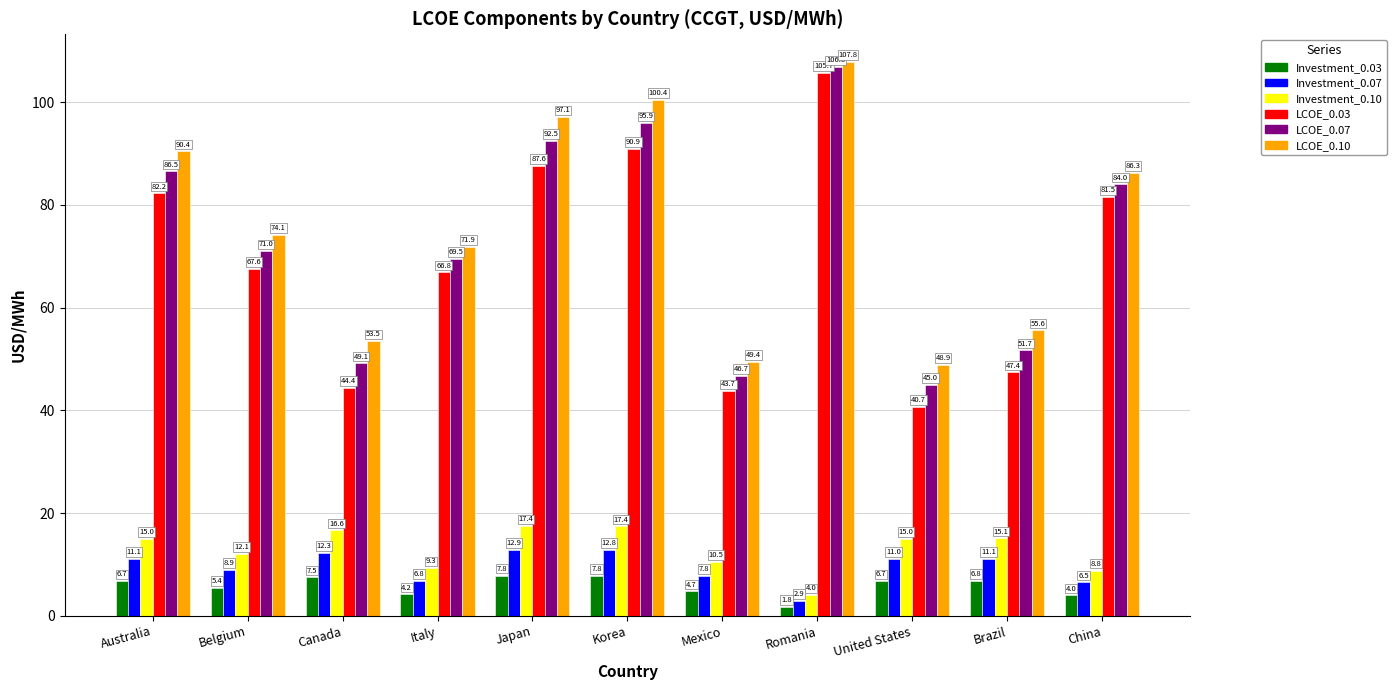

Where does the LCOE_0.10 series first go above 74?

Australia